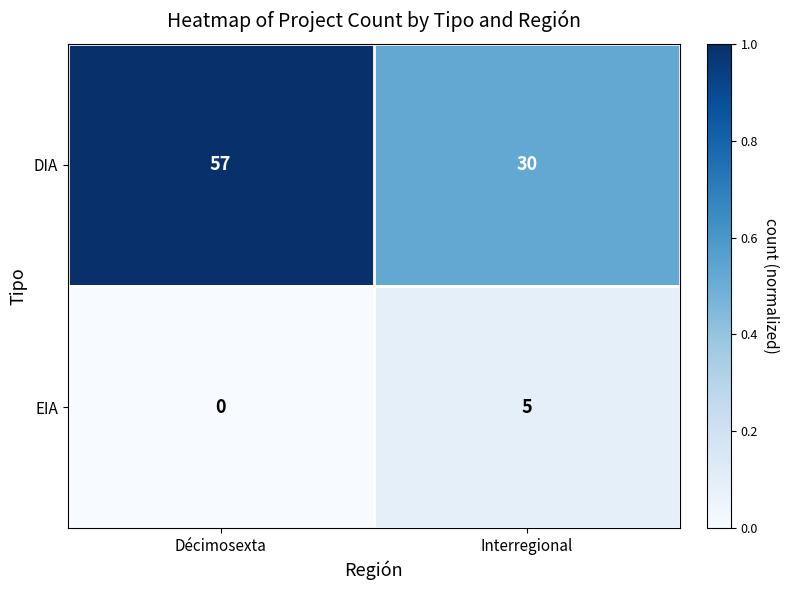

Reading left to right, list all the values displayed in this chart.

DIA: Décimosexta=57	Interregional=30
EIA: Décimosexta=0	Interregional=5